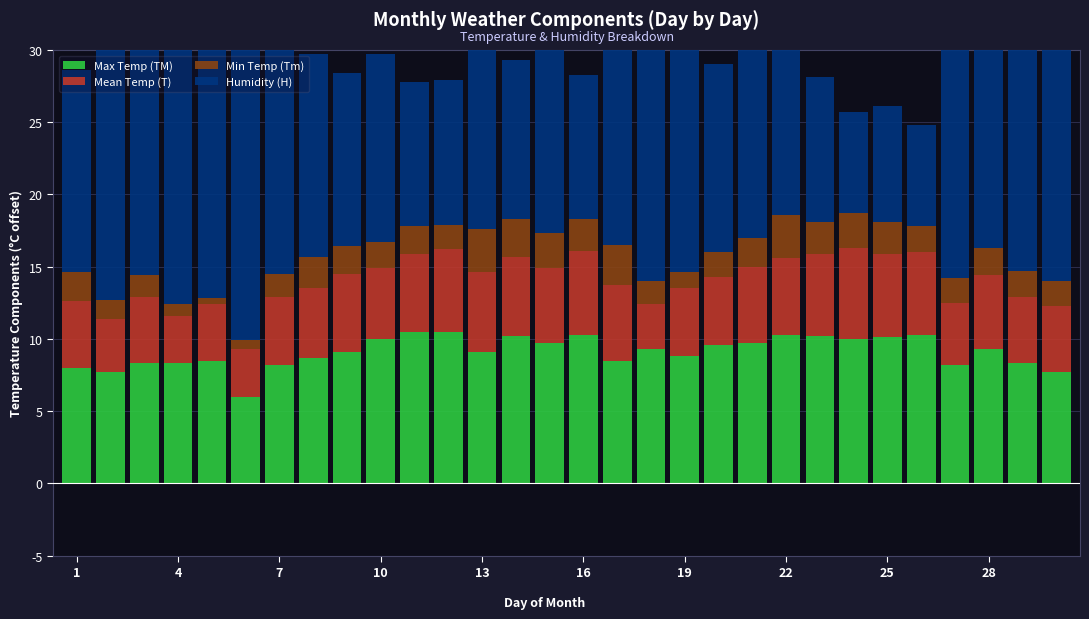

Does the chart contain any negative values?

No